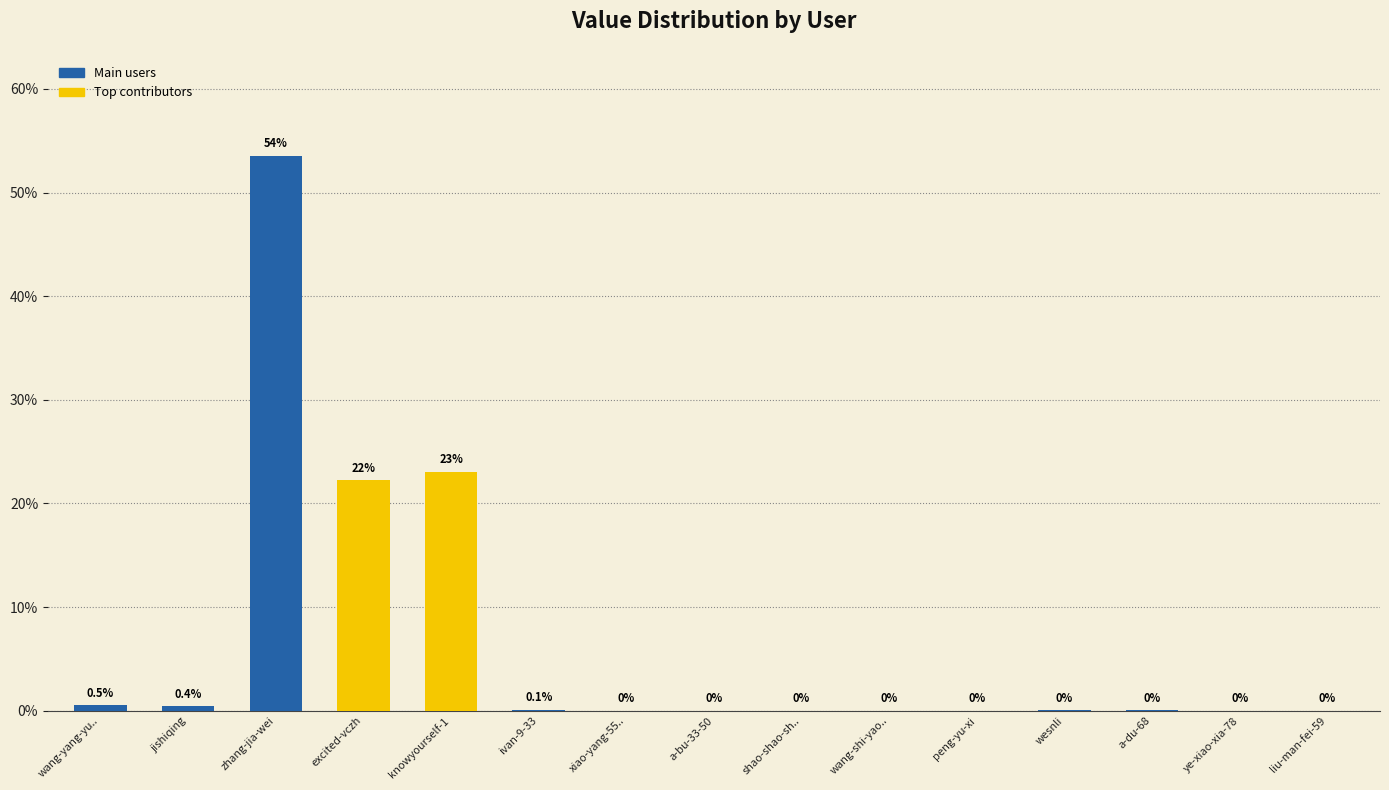

At which category does the chart reach its peak across all series?

zhang-jia-wei